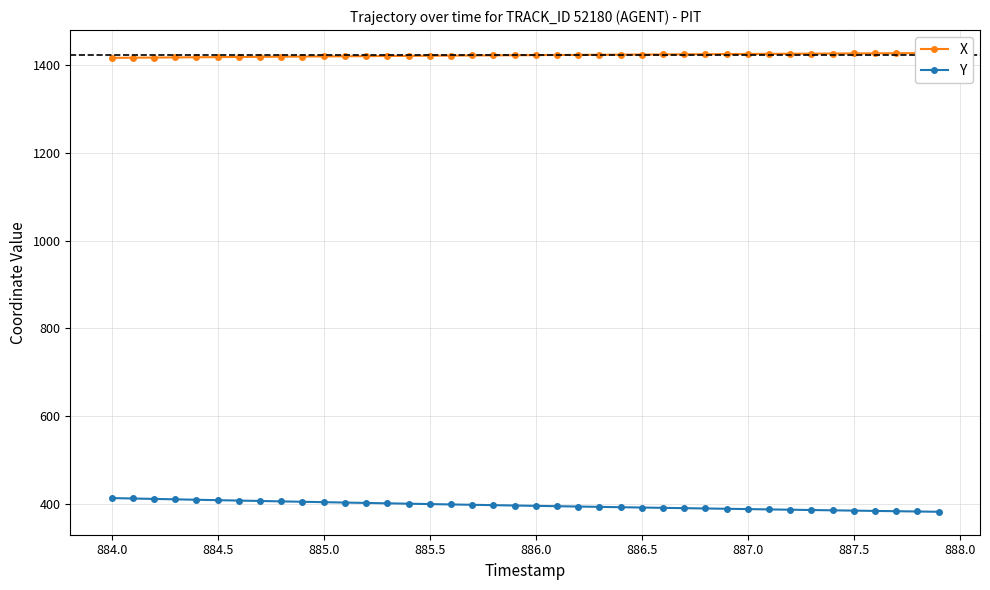

Reading left to right, transcribe all the data shown in this chart.

X: 1415.7	1416.0	1416.3	1416.7	1417.0	1417.3	1417.7	1418.0	1418.3	1418.6	1418.9	1419.3	1419.6	1419.9	1420.2	1420.5	1420.8	1421.0	1421.3	1421.6	1421.9	1422.2	1422.4	1422.7	1423.0	1423.2	1423.5	1423.7	1424.0	1424.2	1424.5	1424.7	1425.0	1425.2	1425.5	1425.7	1426.0	1426.2	1426.4	1426.7
Y: 414.0	413.1	412.1	411.1	410.2	409.3	408.3	407.4	406.5	405.6	404.7	403.8	402.9	402.1	401.2	400.4	399.5	398.7	397.9	397.1	396.3	395.5	394.8	394.0	393.2	392.5	391.8	391.1	390.3	389.6	388.9	388.2	387.5	386.8	386.1	385.5	384.8	384.1	383.5	382.8